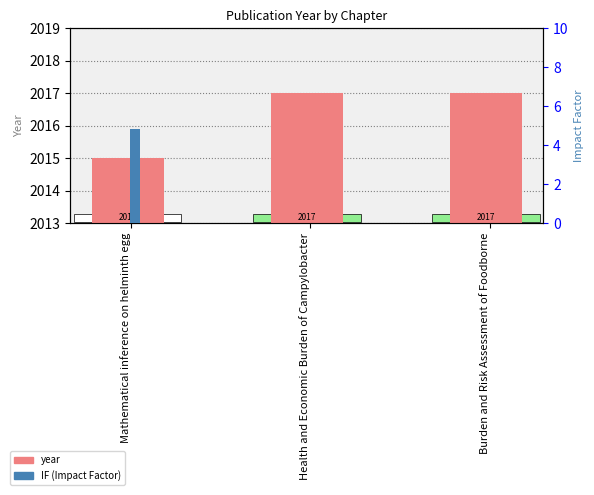

Which series has the widest spread of values?

IF